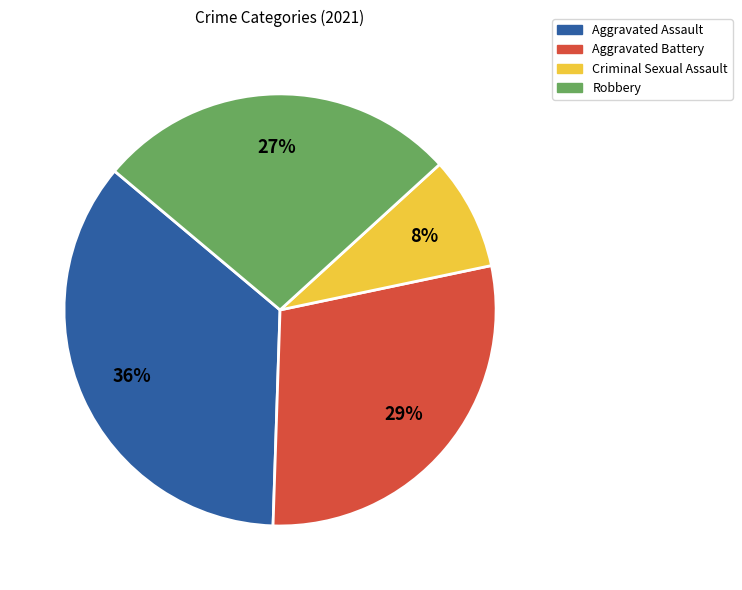

To the nearest percent, what is the combined percentage of Robbery and Aggravated Battery?

56%